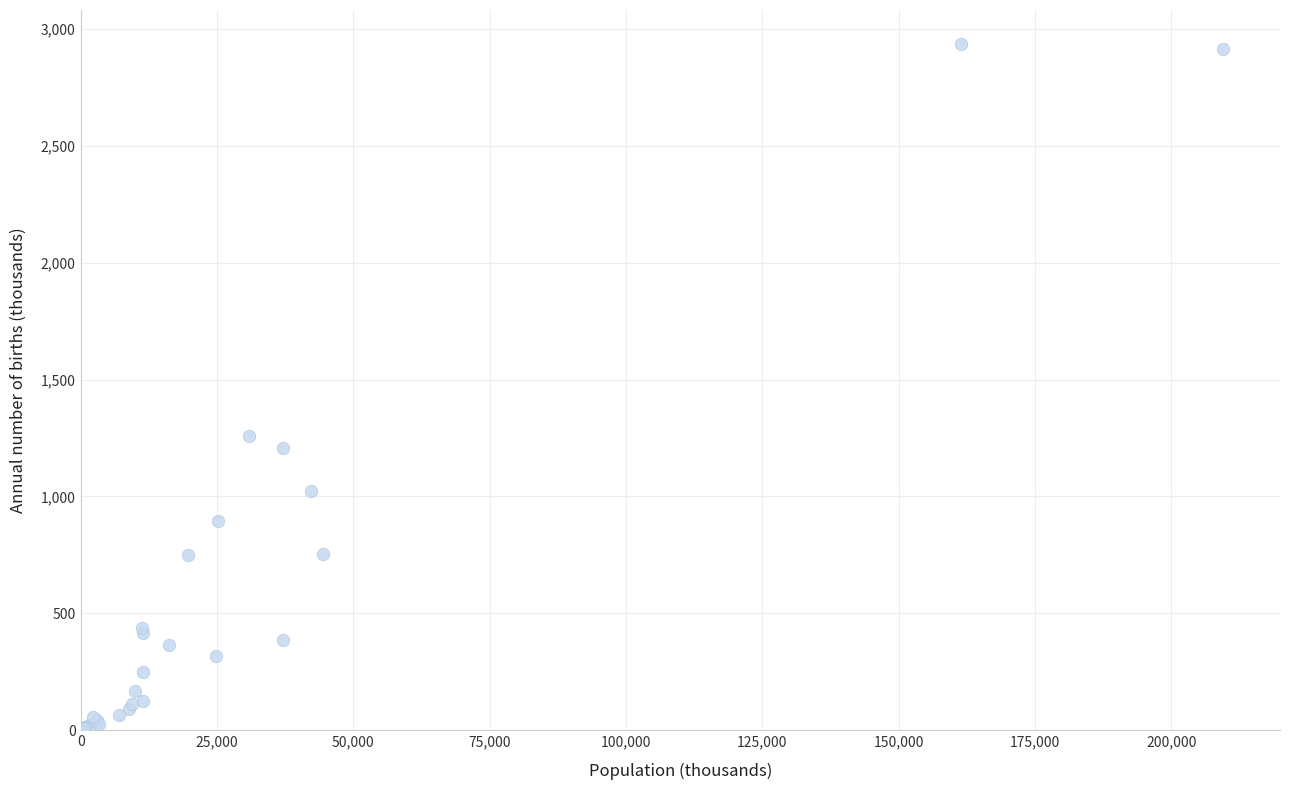

What Y value in the scatter plot is closest to 1468?

1257.3